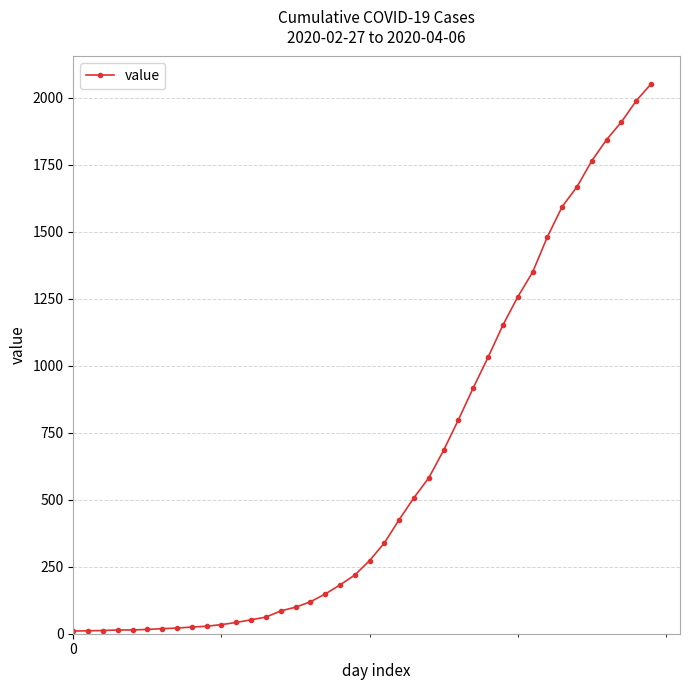

What is the greatest value displayed?

2052